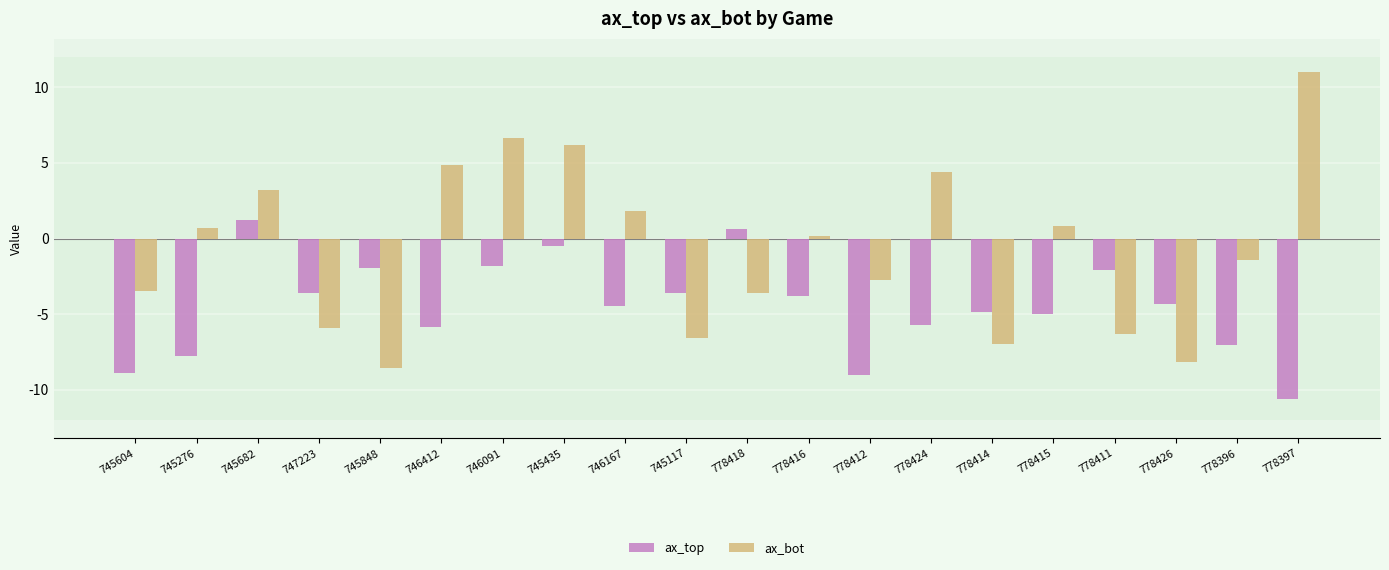

Which series has the widest spread of values?

ax_bot